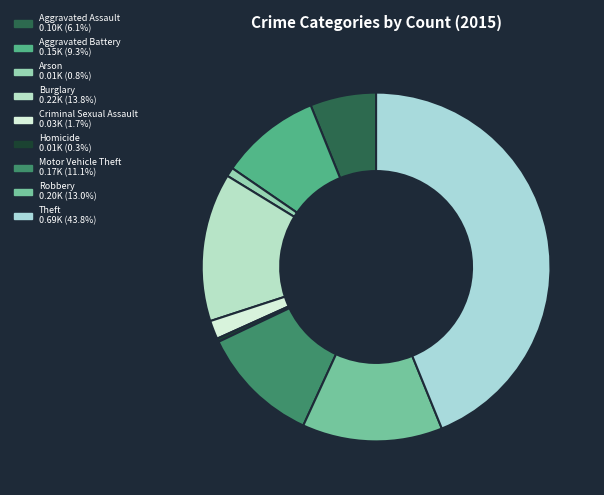

How many slices are in this pie chart?

9